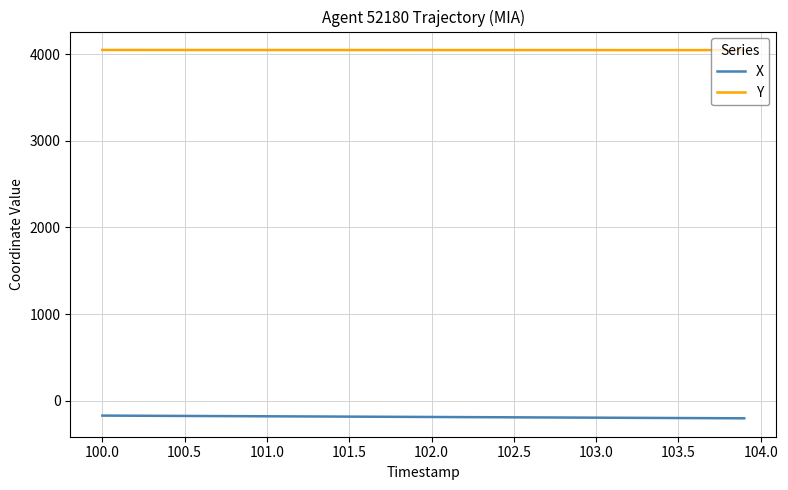

Which series has the largest total across all categories?

Y